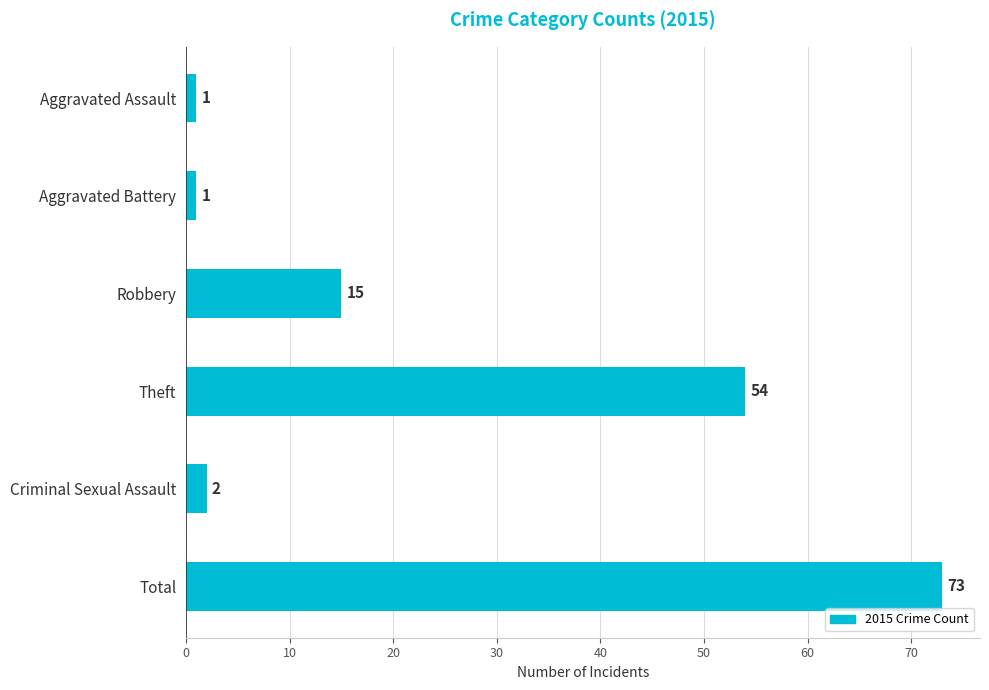

Reading top to bottom, transcribe all the data shown in this chart.

Aggravated Assault=1	Aggravated Battery=1	Robbery=15	Theft=54	Criminal Sexual Assault=2	Total=73